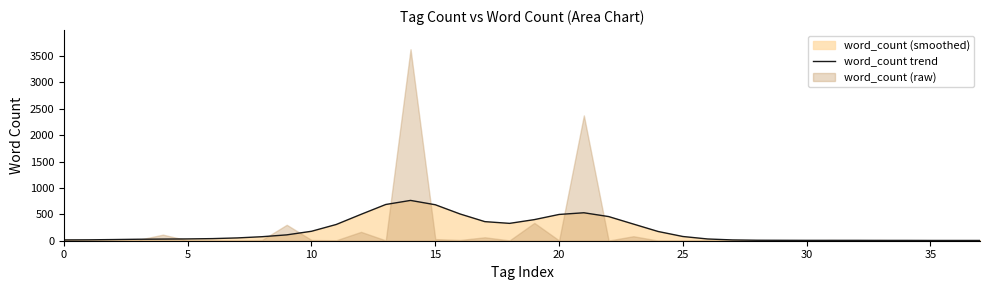

What is the highest value of the word_count trend series?

764